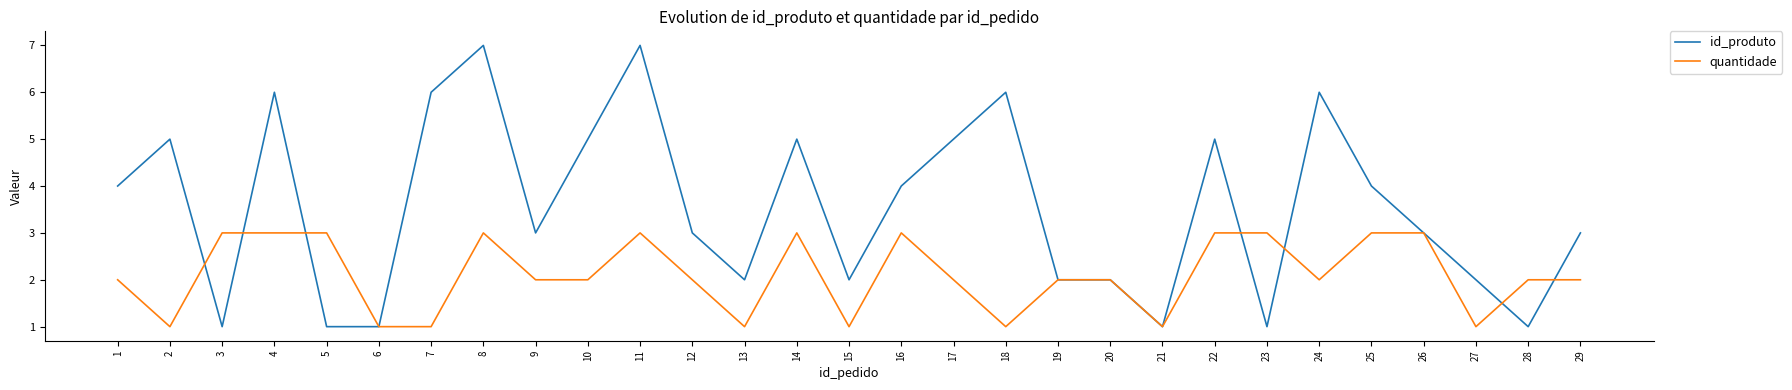

Rank the series by their maximum value, from lowest to highest.

quantidade, id_produto